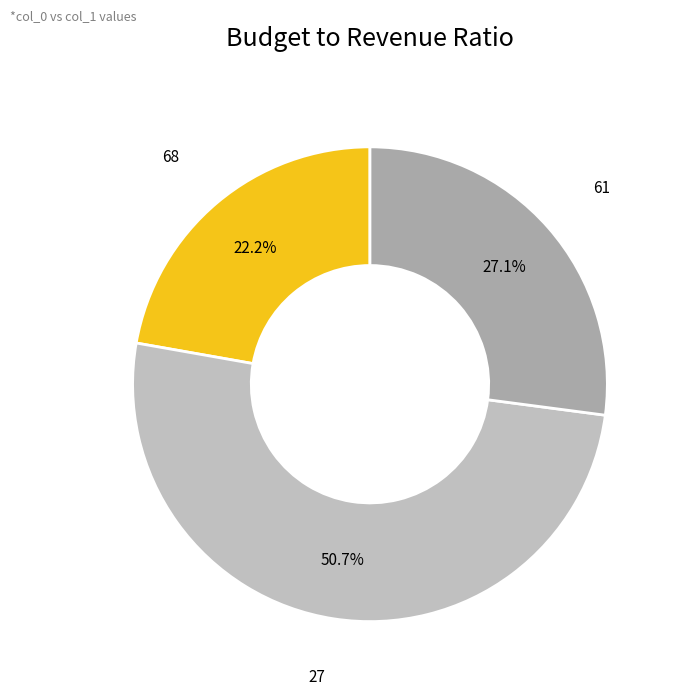

Is there a majority slice in this chart?

Yes